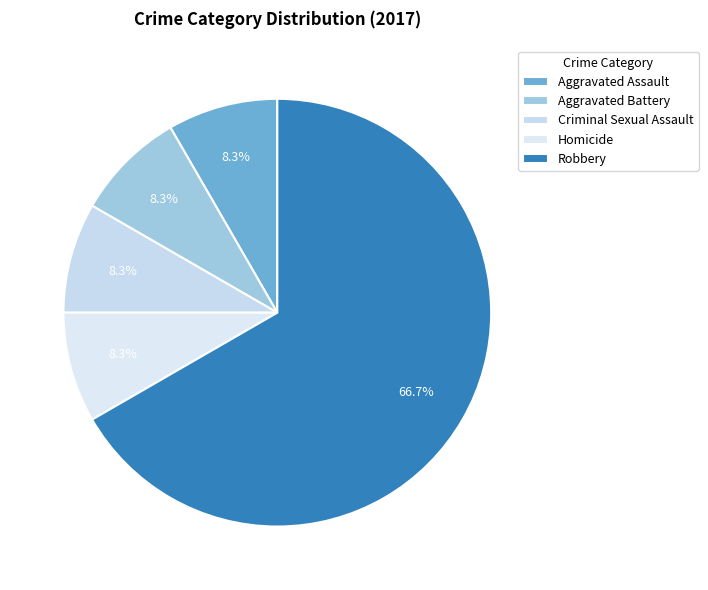

Is it true that Robbery is 67% of the pie?

True